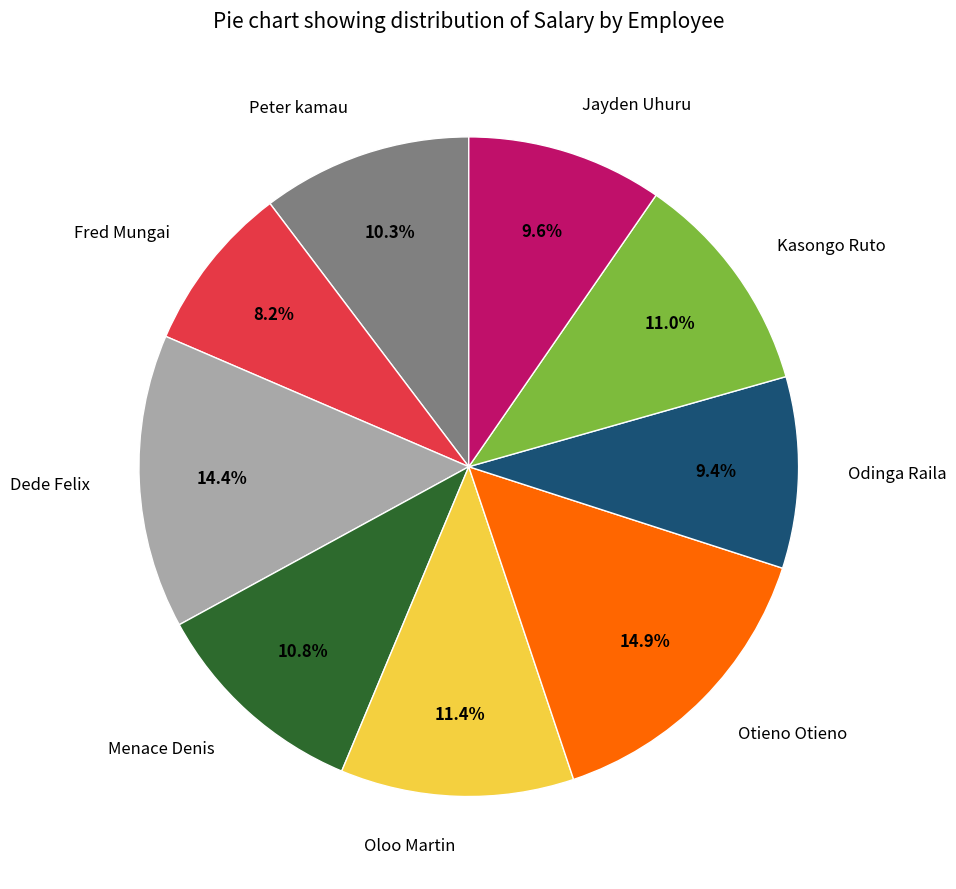

Is there a majority slice in this chart?

No